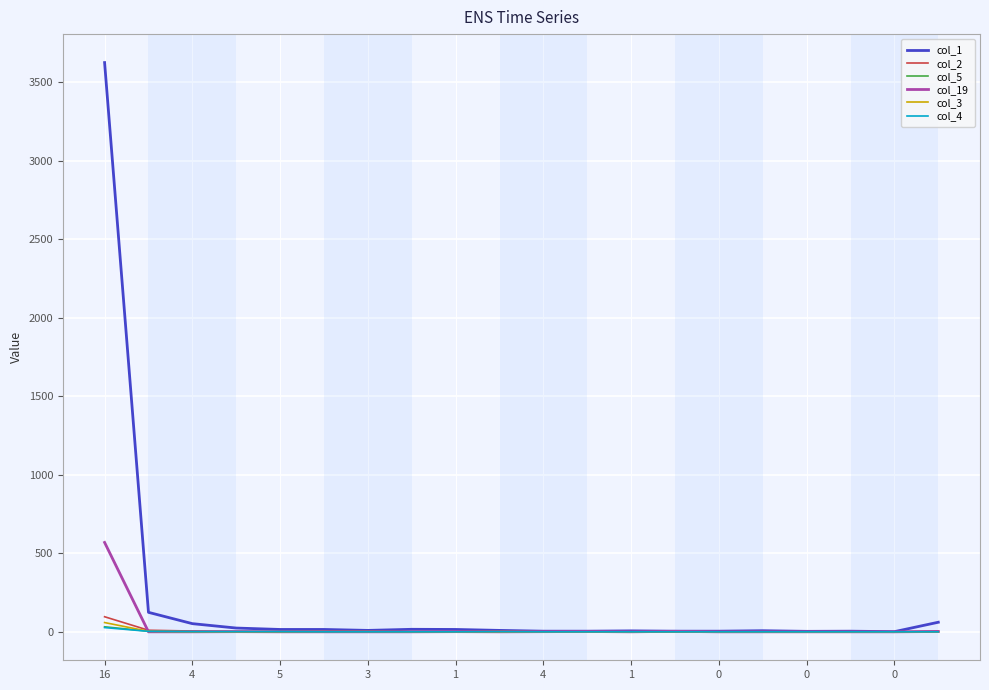

Which series has the widest spread of values?

col_1